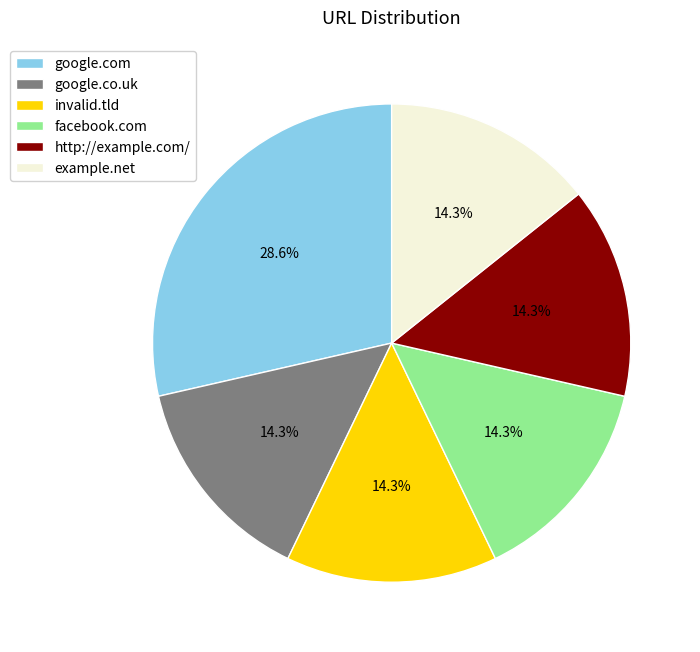

What is the total percentage of facebook.com and google.co.uk?

28.6%